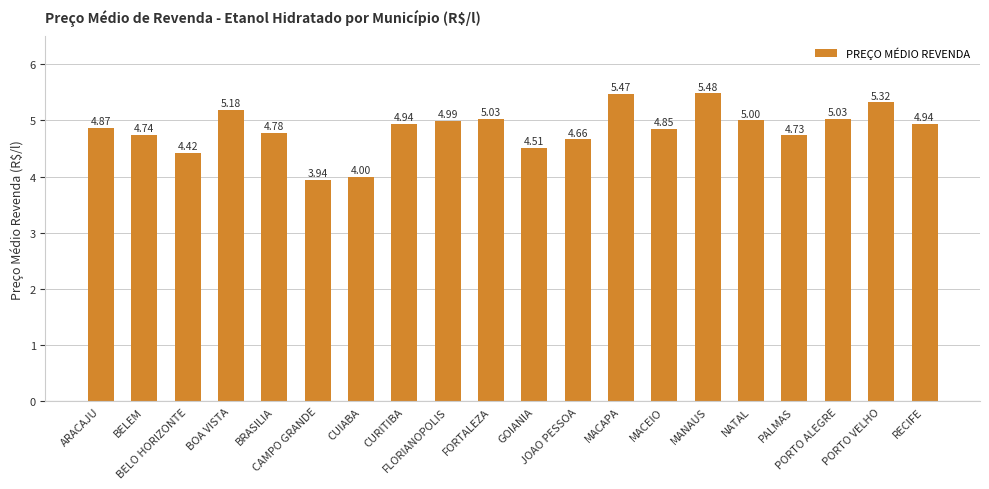

What value does the data have at BELO HORIZONTE?

4.4